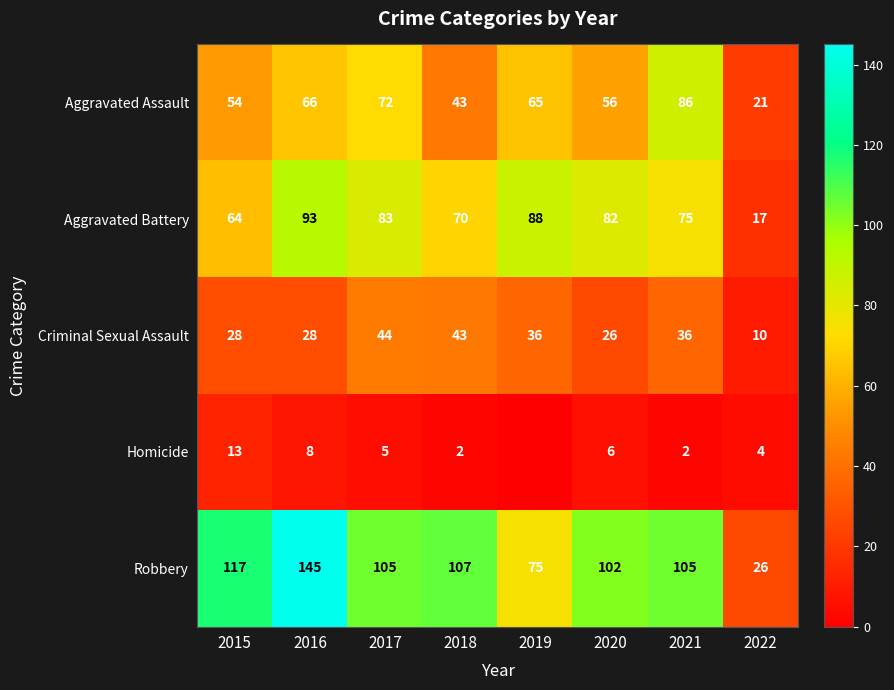

True or false: Robbery has a value of 105 at 2017.

True